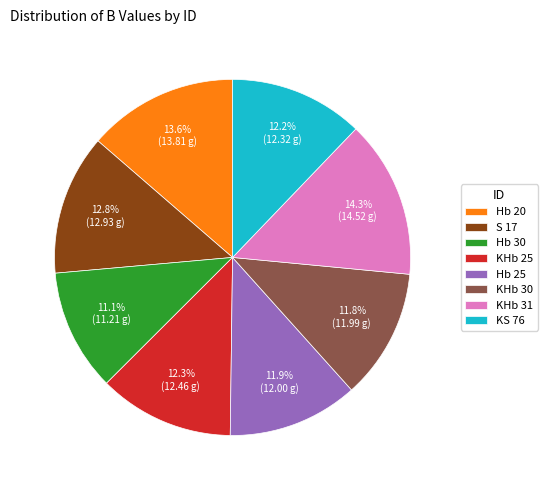

Does Hb 30 account for over 50% of the chart?

No